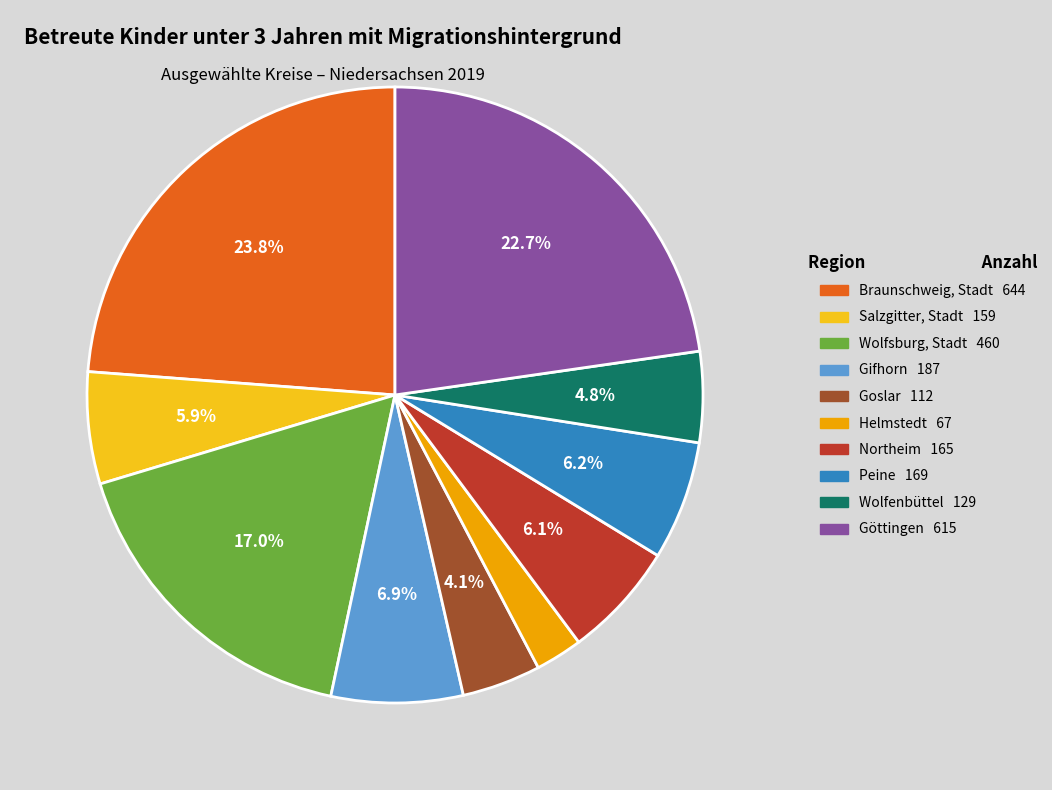

Which category has the smallest portion of the pie?

Helmstedt